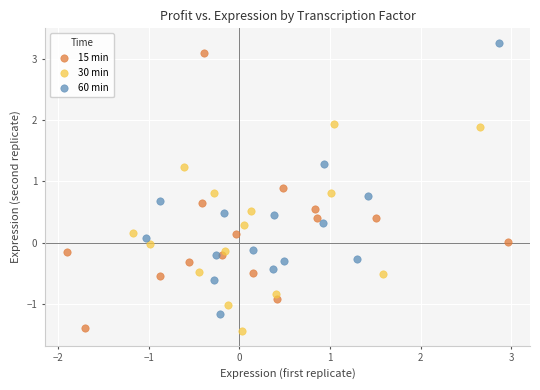

What are all the series names shown in the legend?

15 min, 30 min, 60 min